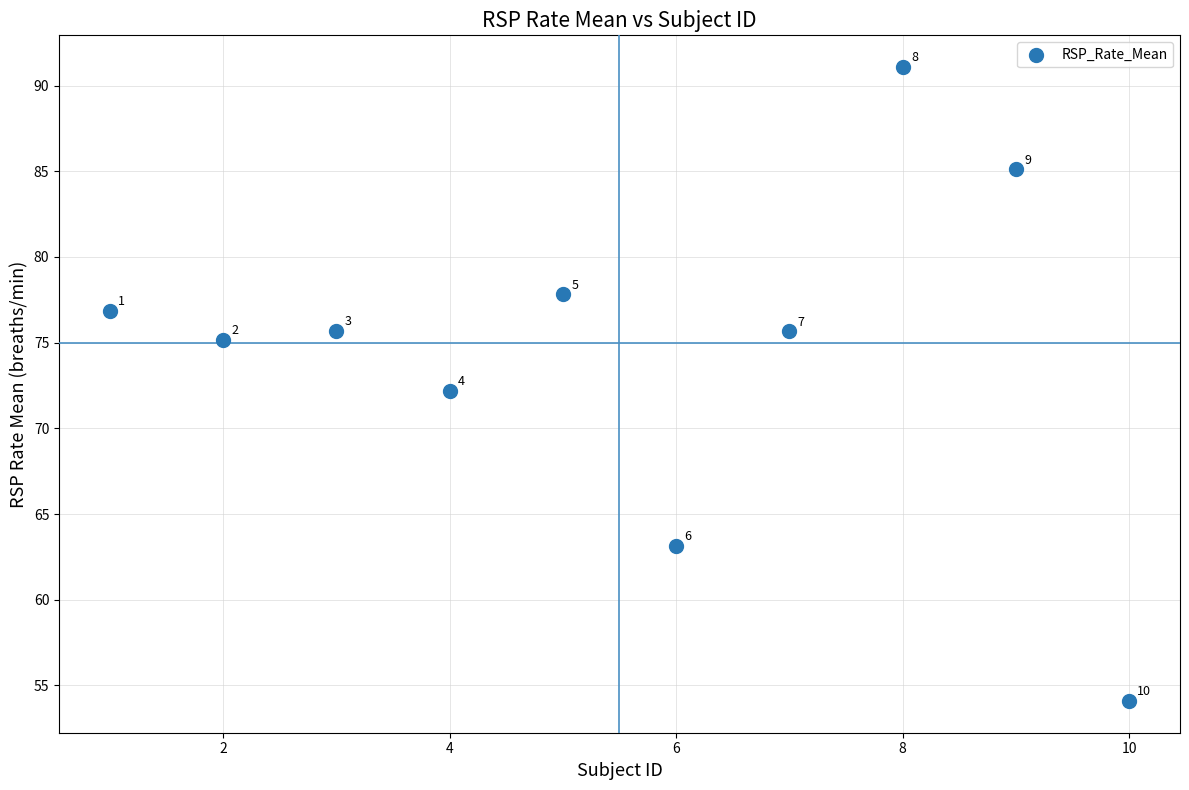

What is the range of Y values (max minus min)?

37.0